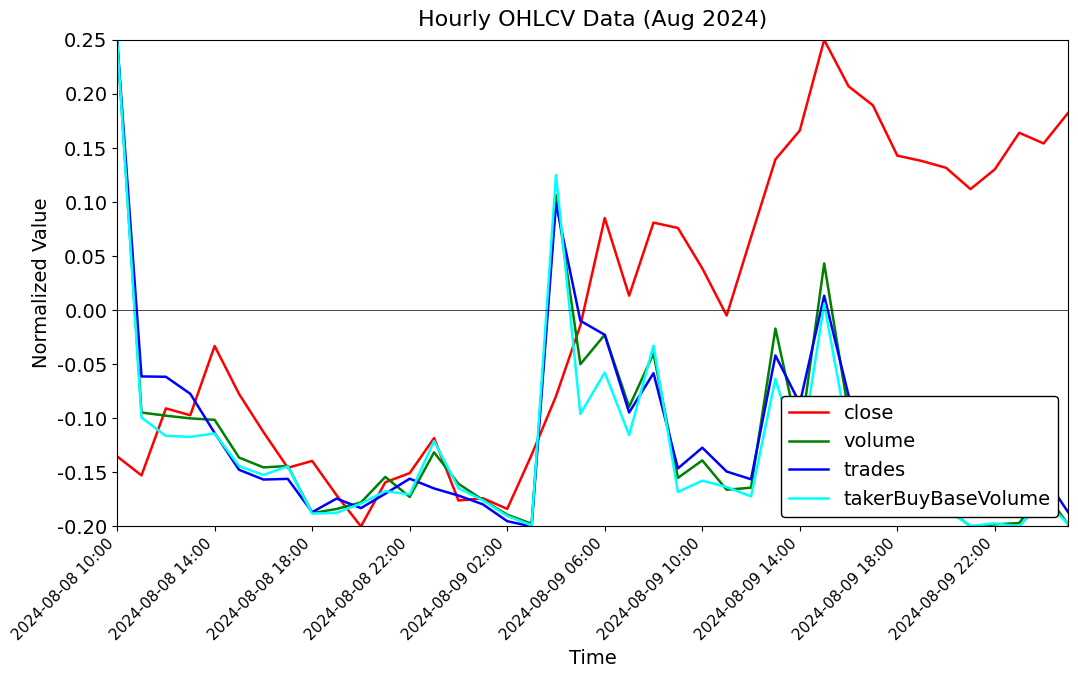

What are all the series names shown in the legend?

close, volume, trades, takerBuyBaseVolume